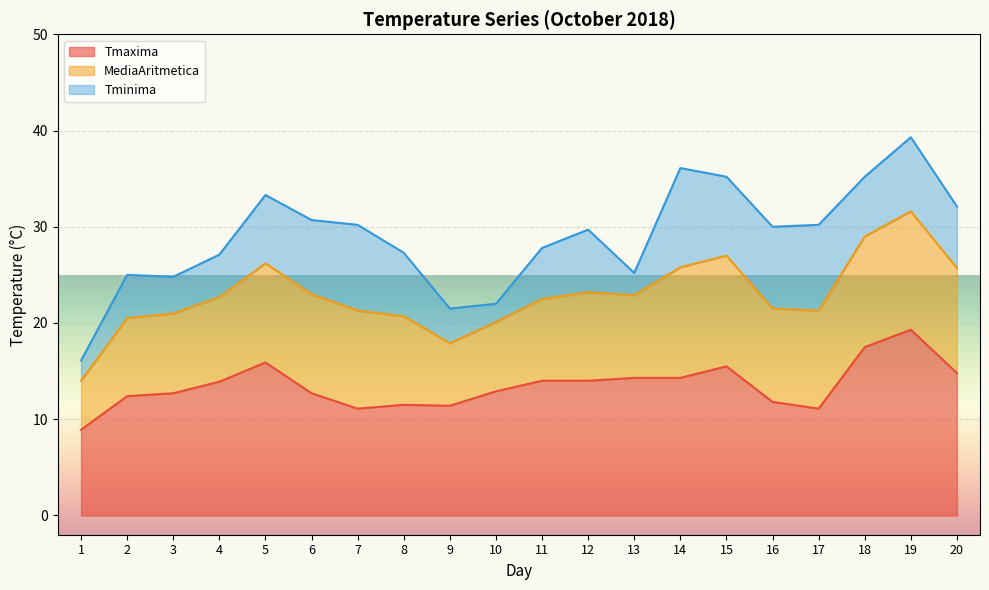

What is the total value across all series at 4?

27.1